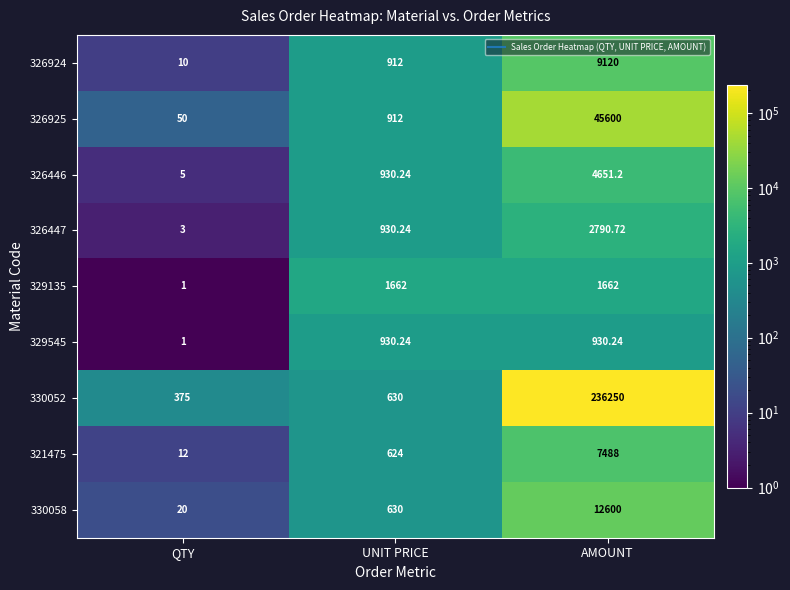

What is the difference between the highest and lowest values at UNIT PRICE?

1038.0